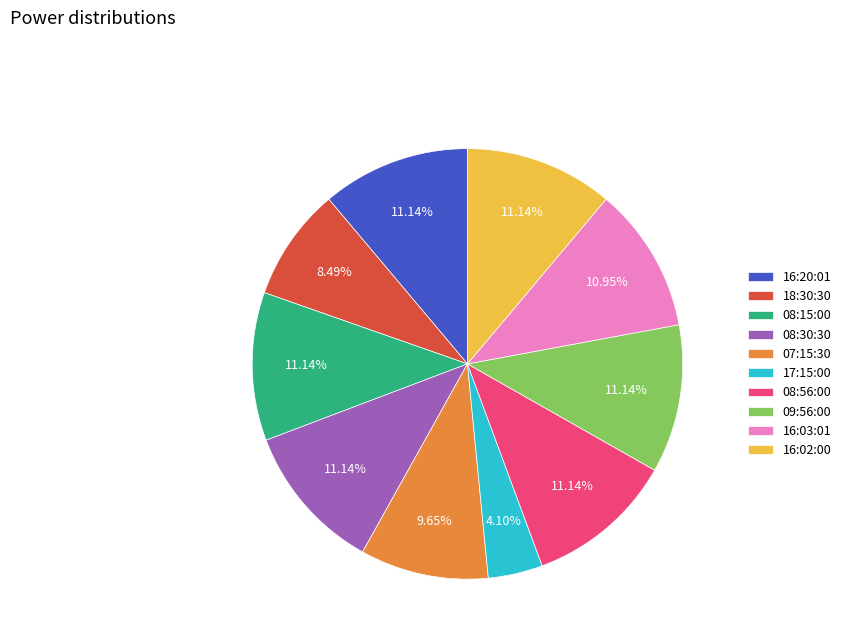

Approximately how many times larger is the value at 08:15:00 compared to 08:30:30?

1.0